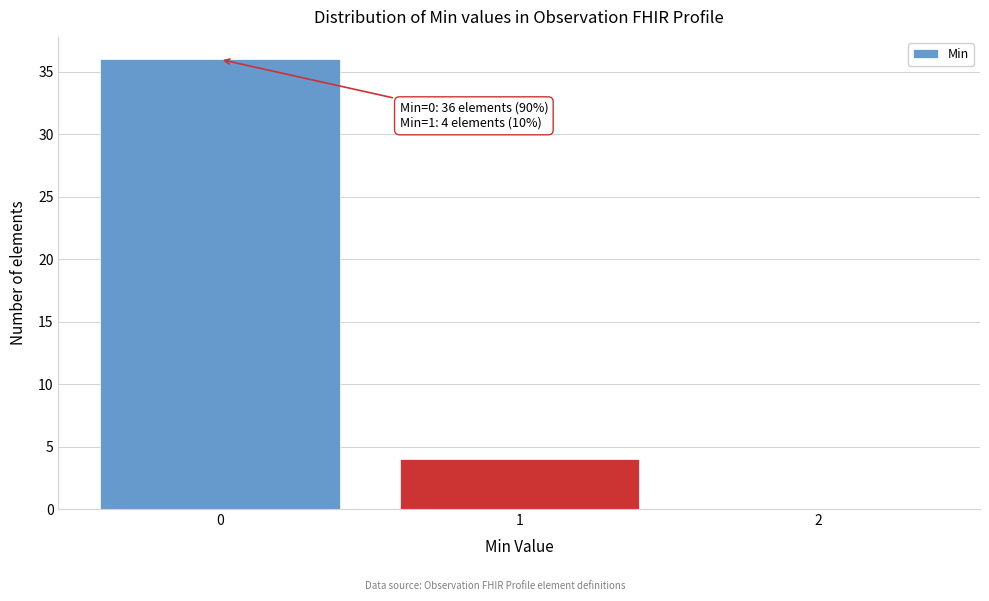

Which range on the x-axis has the tallest bar?

-0.5 to 0.5